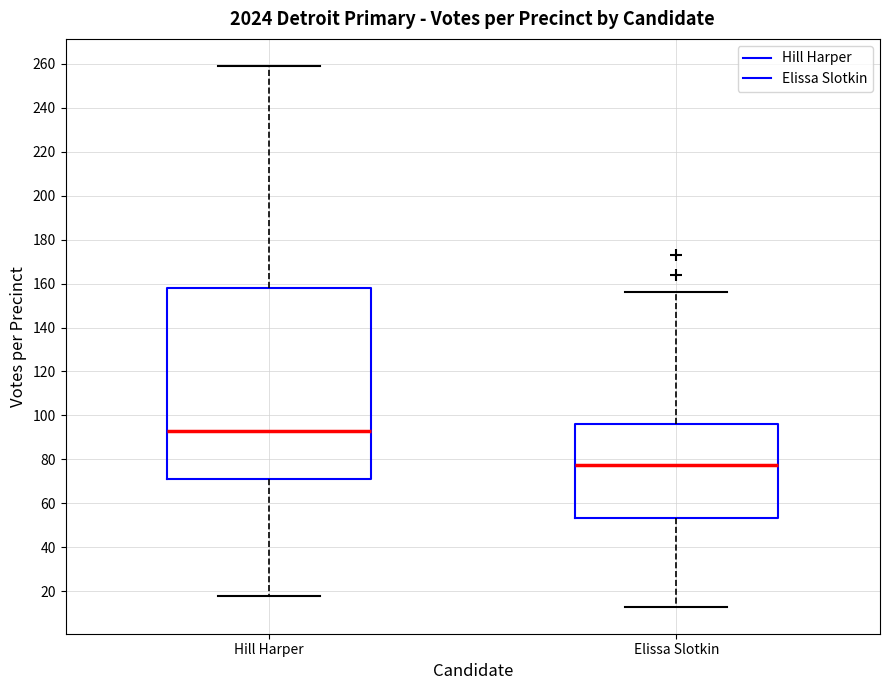

Reading left to right, read every box against the y-axis: the position of its median line, the range the box covers, and the ends of its whiskers. The values are not printed on the chart, so give them approximately, as read against the axis.

Hill Harper: median 94, box 72 to 158, whiskers 18 to 260
Elissa Slotkin: median 78, box 54 to 96, whiskers 14 to 156